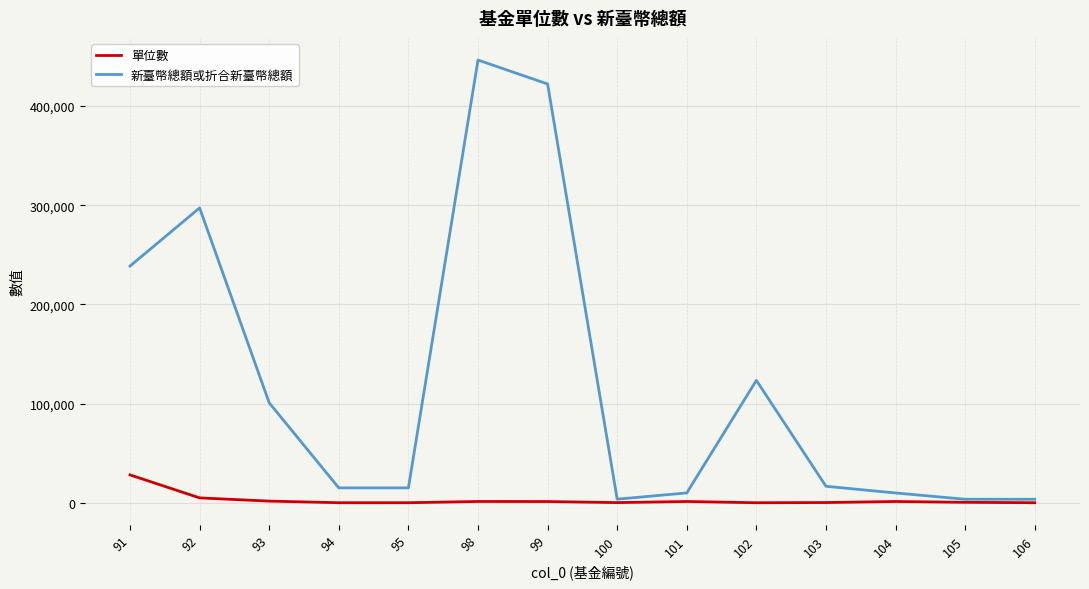

Which series has the largest total across all categories?

新臺幣總額或折合新臺幣總額